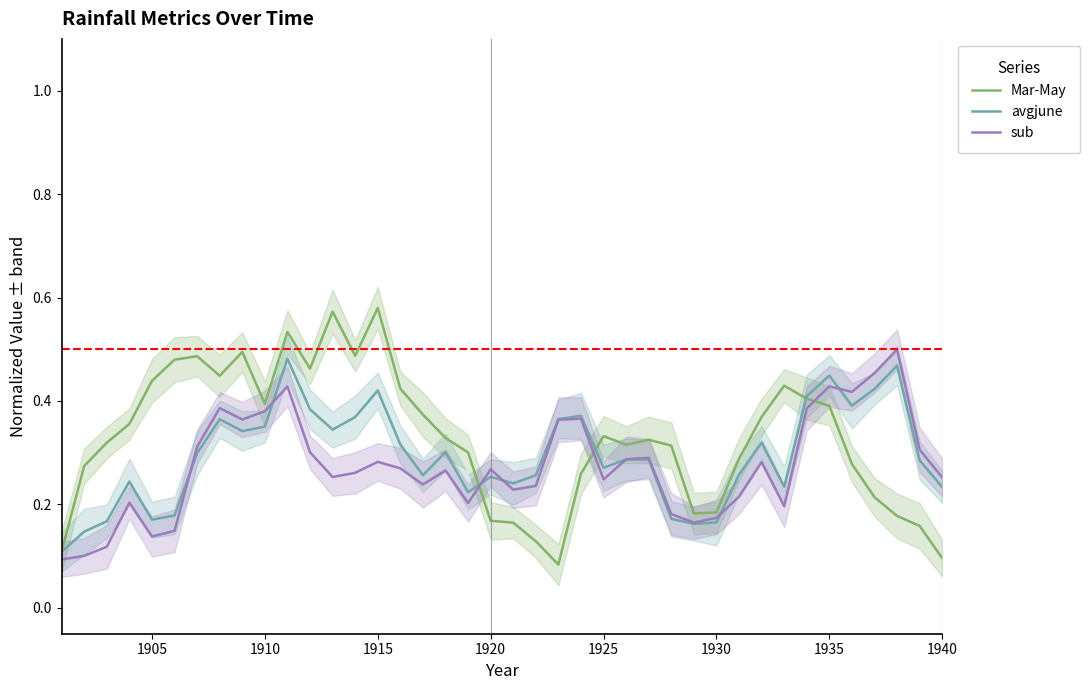

Rank the series at 1905 from highest to lowest value.

Mar-May, avgjune, sub